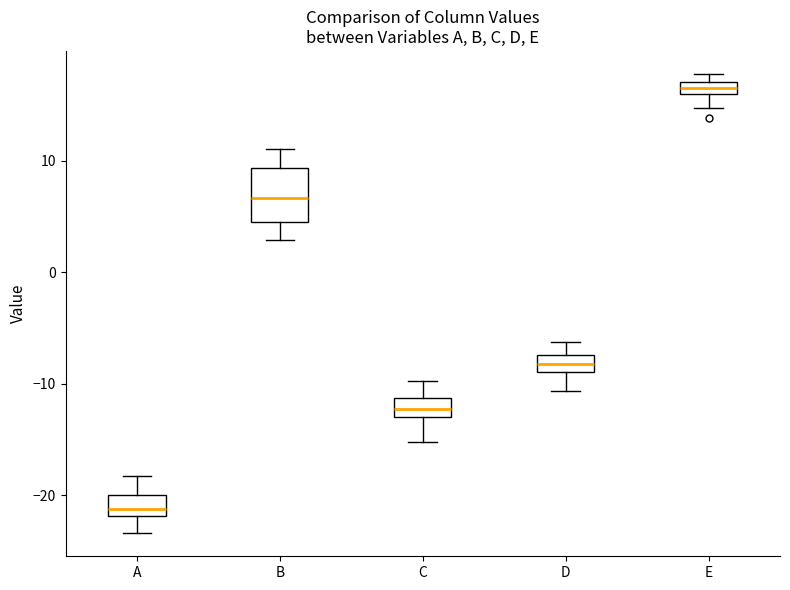

Which box is the tallest, from its lower edge to its upper edge?

B